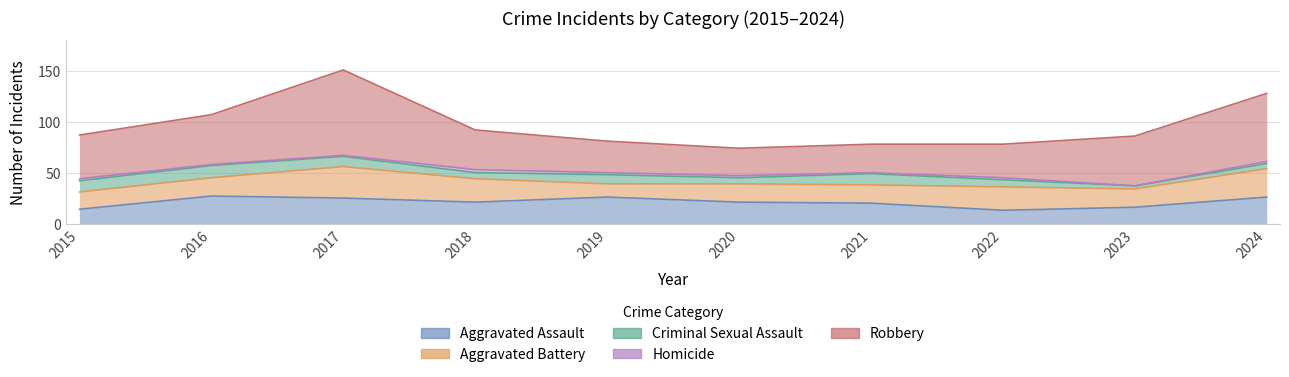

What is the highest value of the Criminal Sexual Assault series?

12